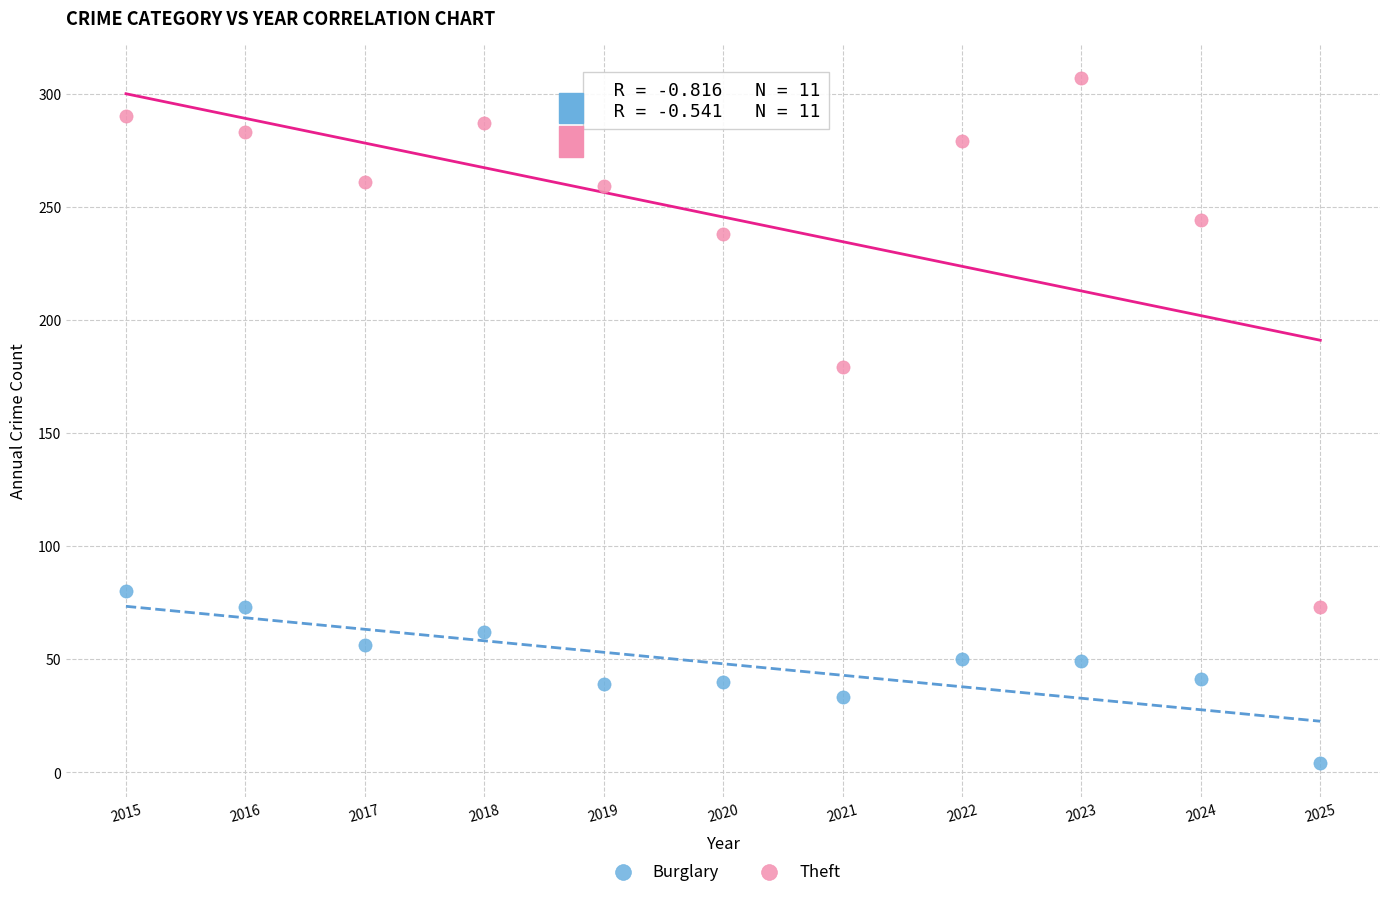

In the Theft series, what Y value is closest to 190?

179